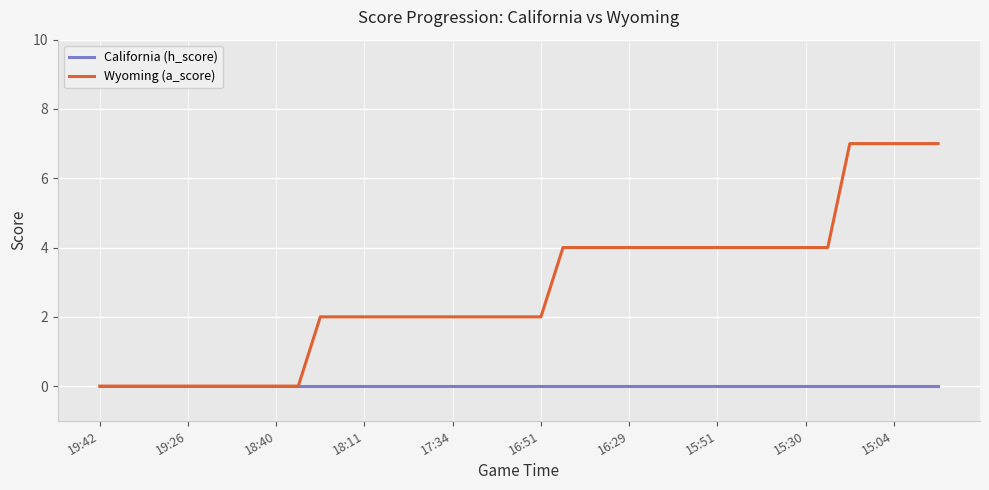

What is the average value of the Wyoming (a_score) series?

3